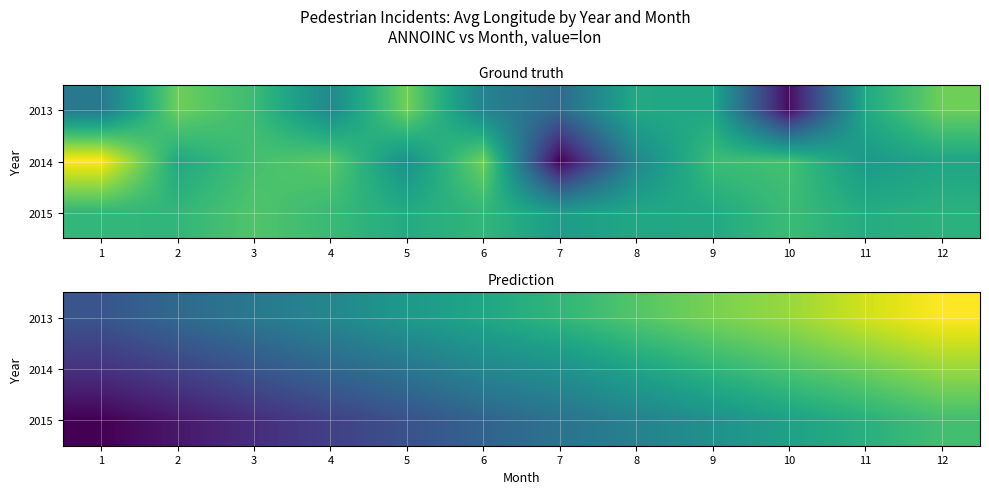

List the labels in order of 2014 value, largest first.

12, 11, 10, 9, 8, 7, 6, 5, 4, 3, 2, 1